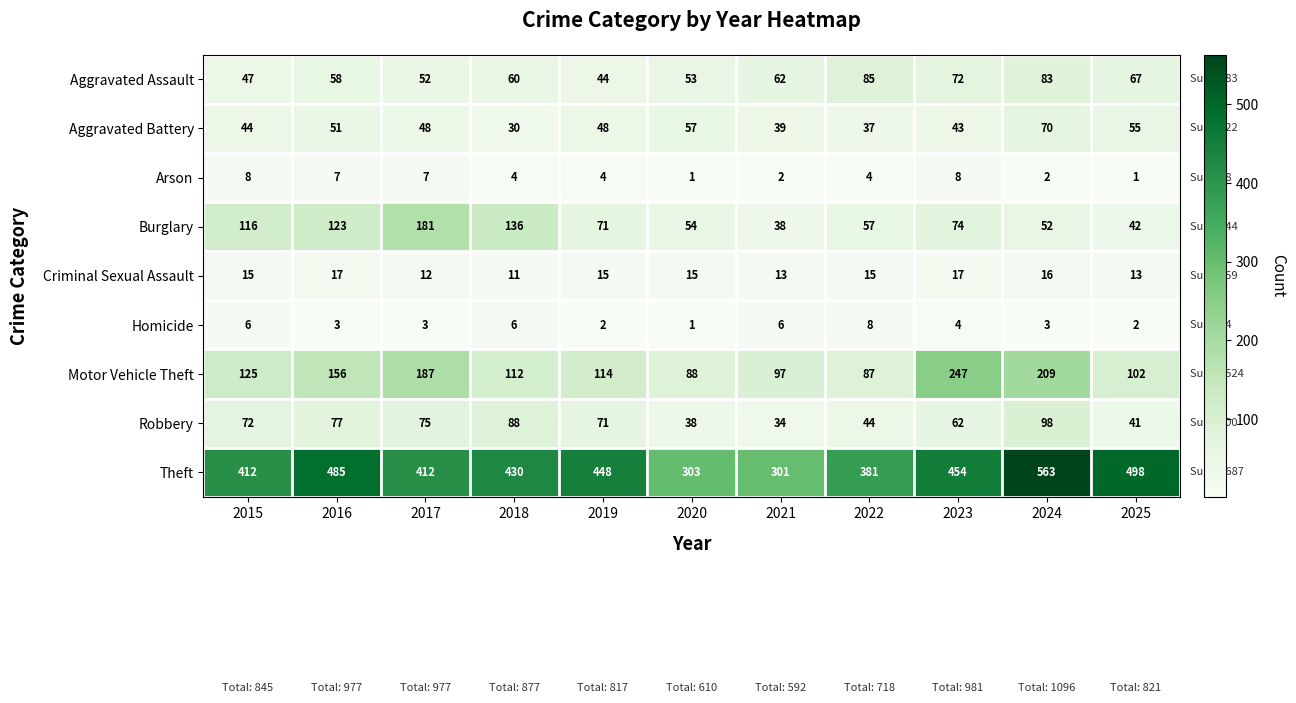

Is it true that Arson equals 3 at 2024?

False